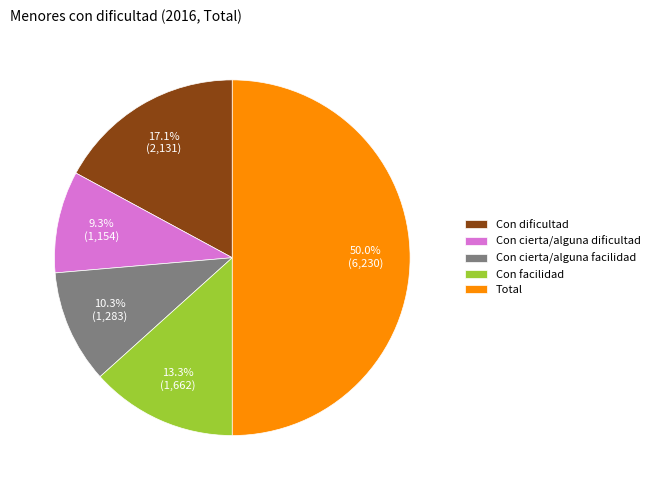

Between Total and Con cierta/alguna facilidad, which is larger?

Total